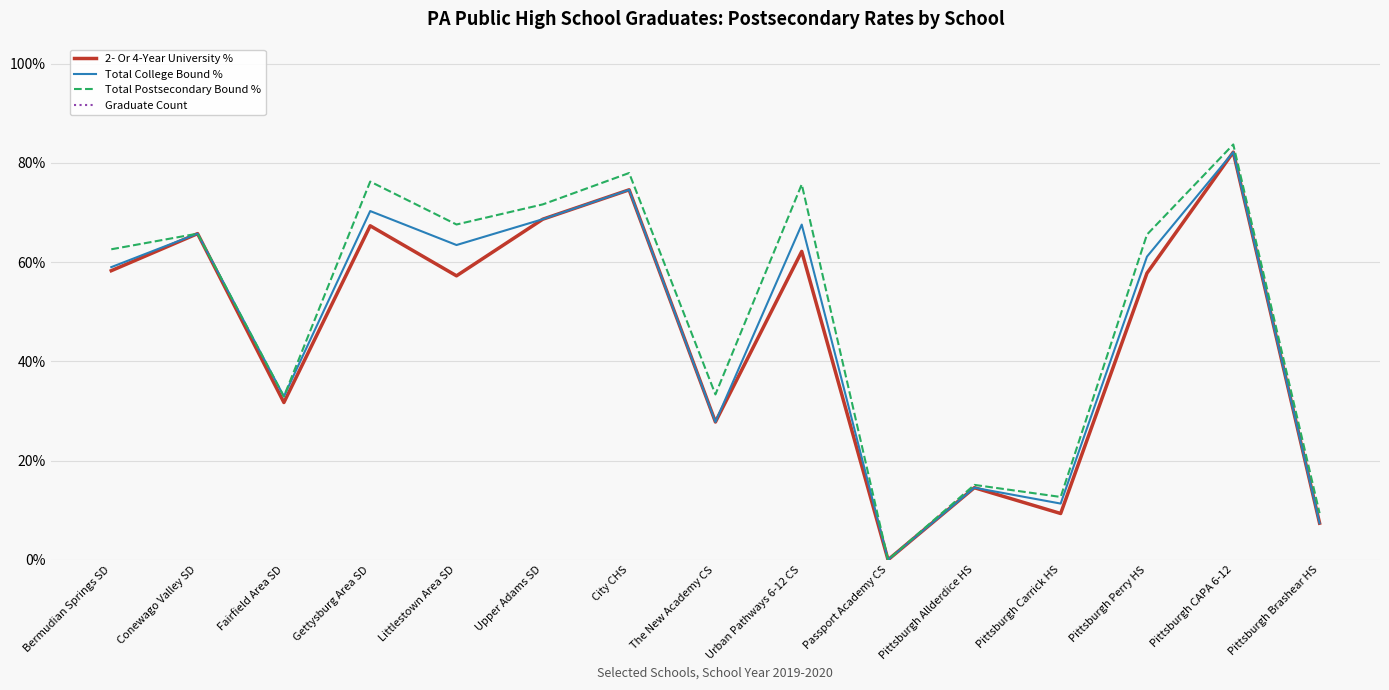

What value does the Total Postsecondary Bound % series have at Pittsburgh Brashear HS?

0.1